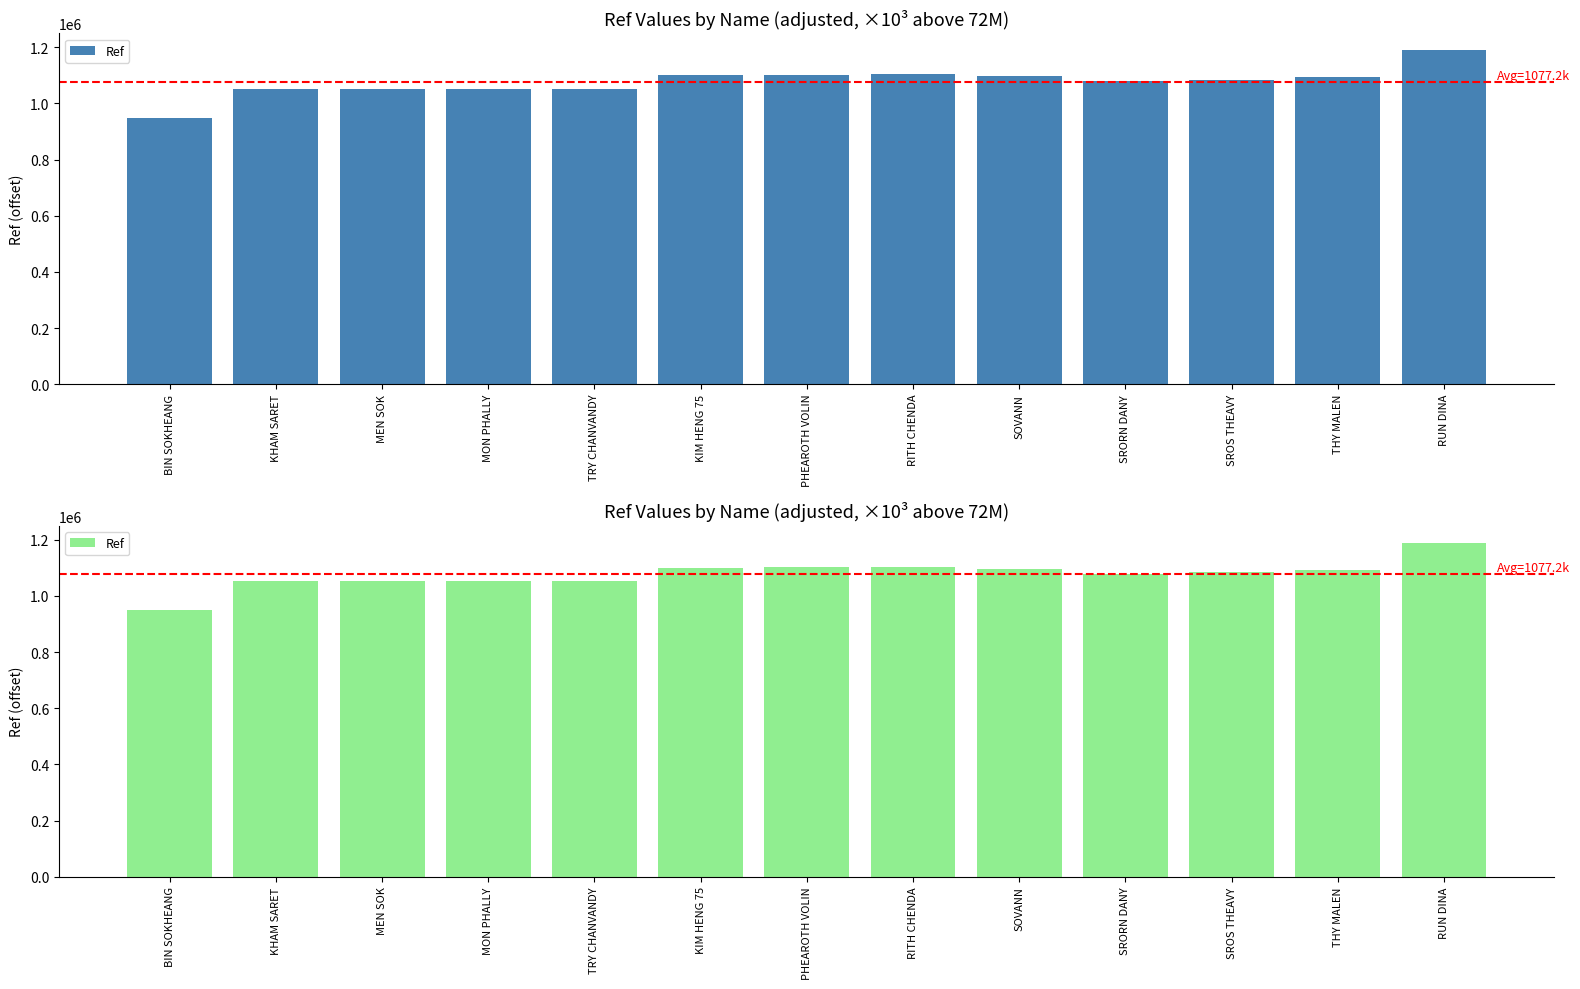

How many bars are there in total?

13